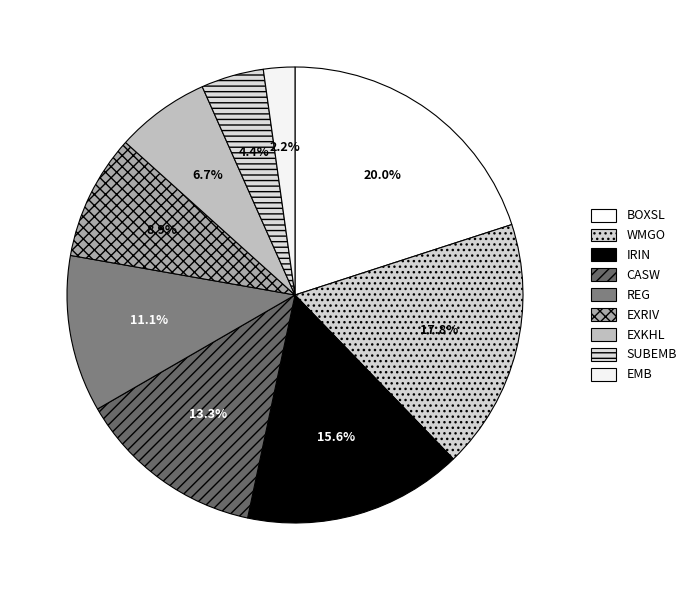

To the nearest percent, what is the average slice percentage?

11%